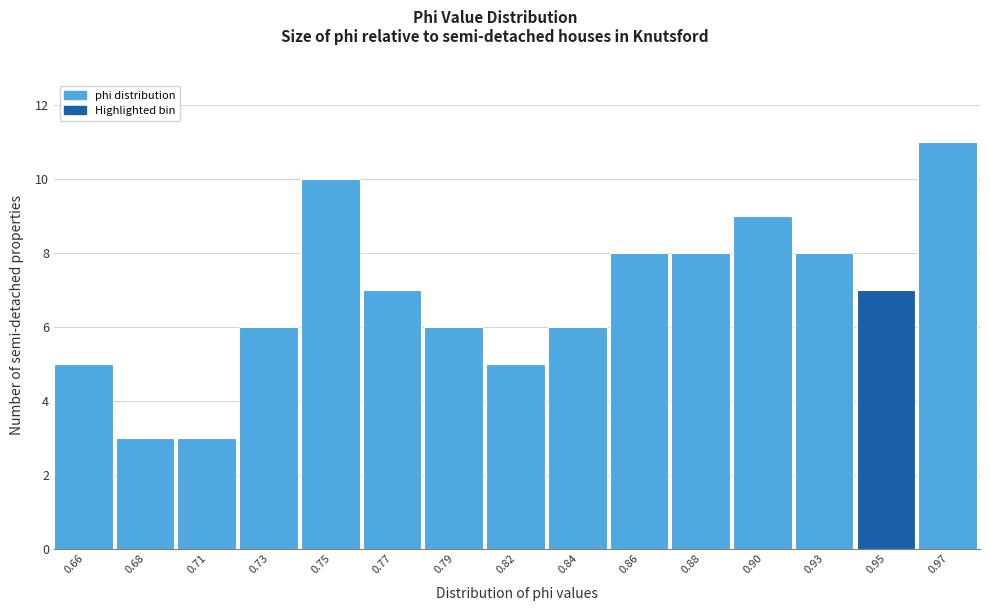

Reading left to right, what are all the values shown in this chart?

5	3	3	6	10	7	6	5	6	8	8	9	8	7	11